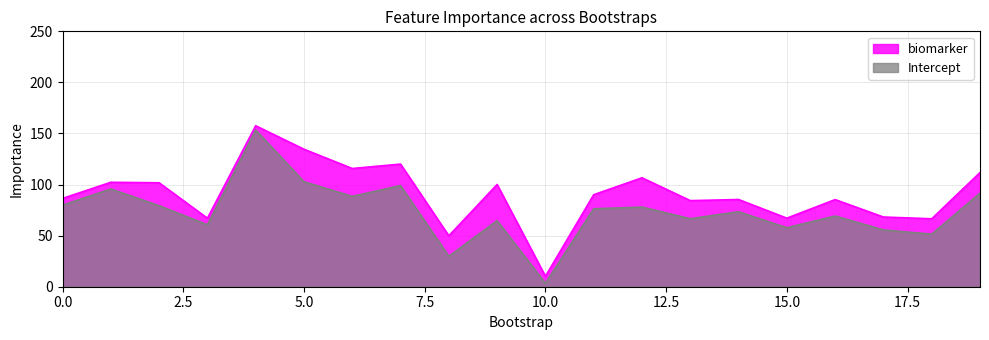

Rank the series at 10.0 from lowest to highest value.

Intercept, biomarker